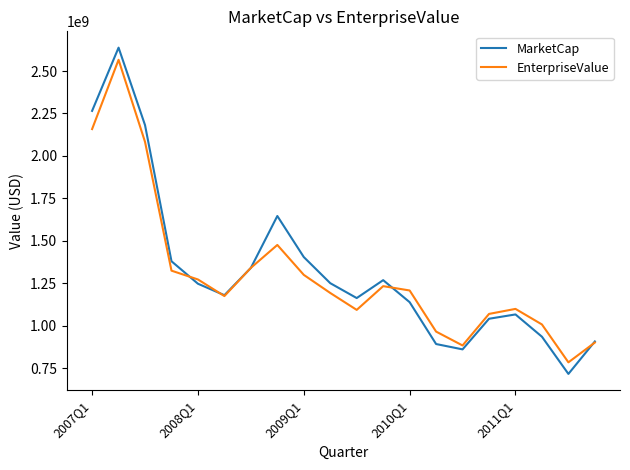

What is the highest value of the EnterpriseValue series?

2566018280